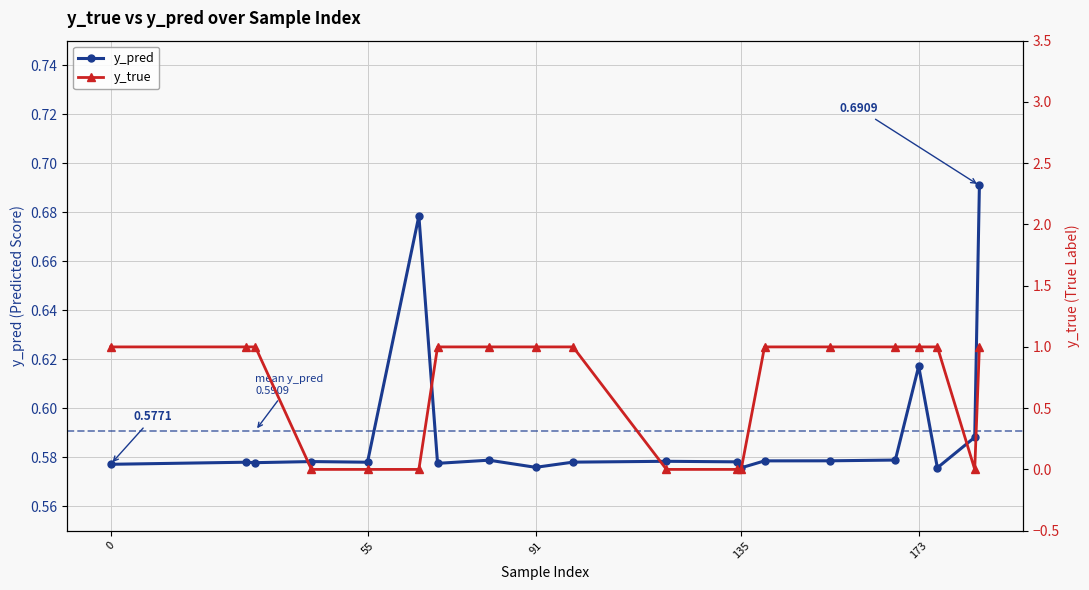

Which series has the largest total across all categories?

y_true